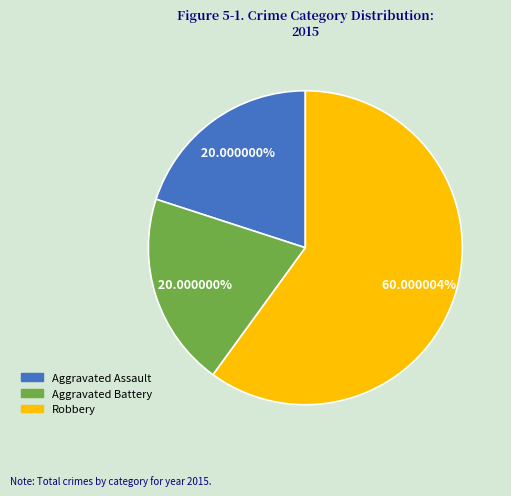

Is there any slice that represents more than half of the pie?

Yes